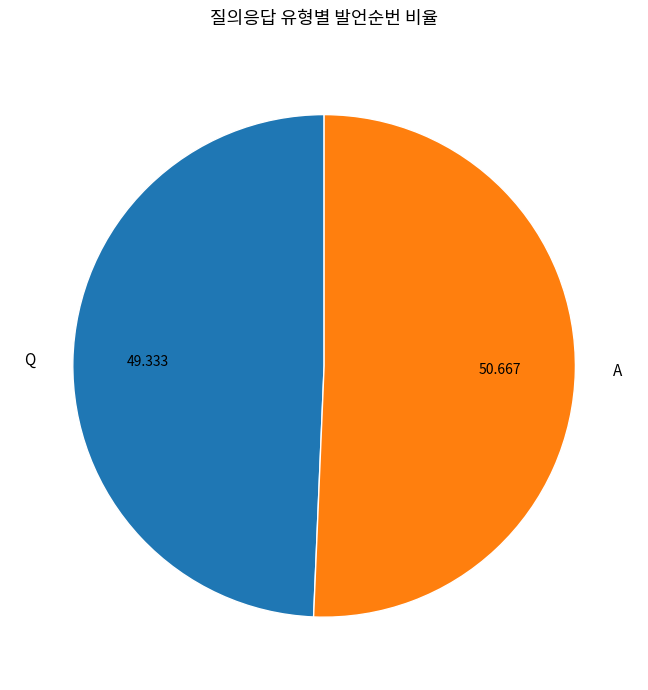

Is there any slice that represents more than half of the pie?

Yes